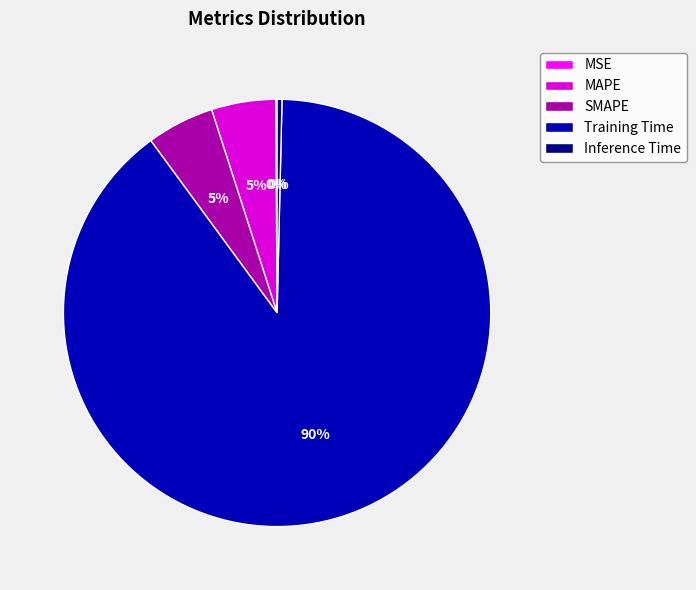

Does Training Time represent more than half of the total?

Yes